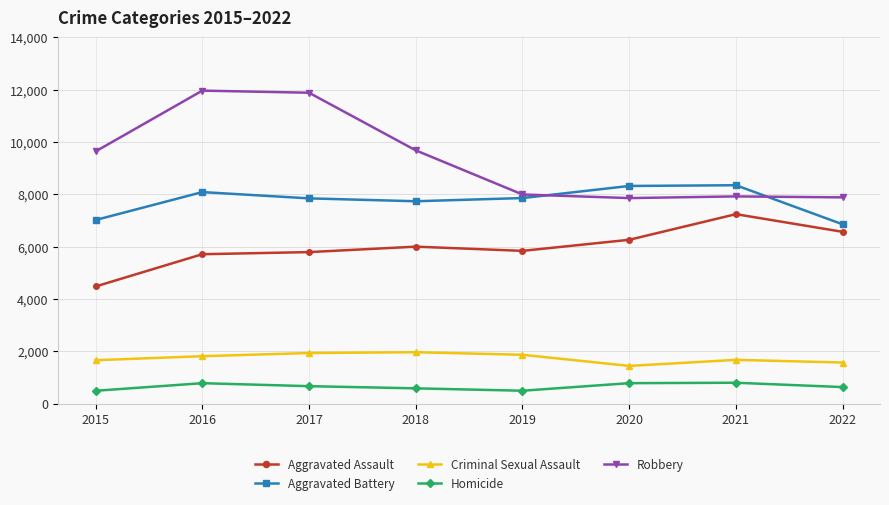

Which series changed the most between 2021 and 2022?

Aggravated Battery